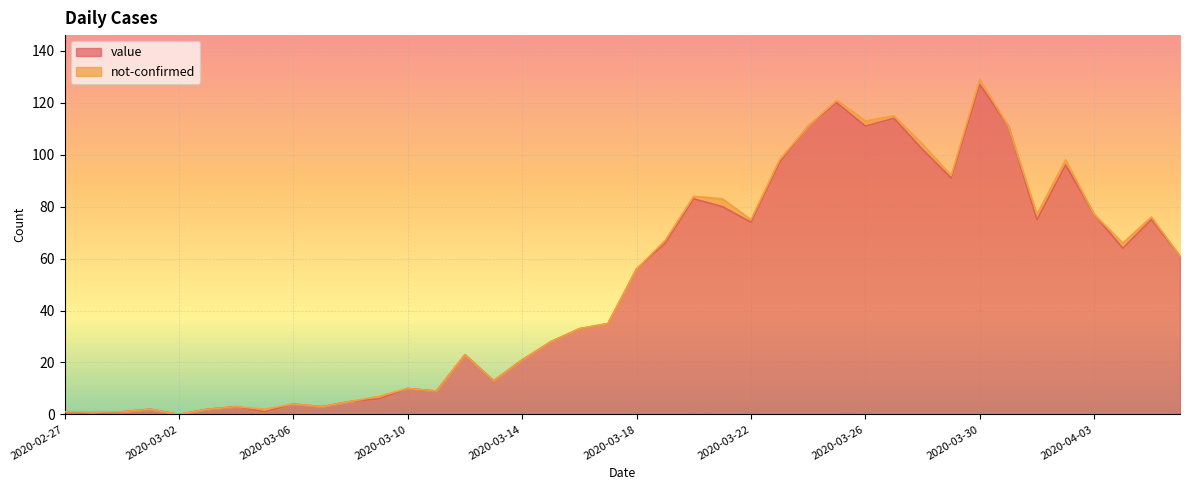

Rank the categories by value from lowest to highest.

2020-02-28, 2020-03-02, 2020-02-27, 2020-02-29, 2020-03-05, 2020-03-01, 2020-03-03, 2020-03-04, 2020-03-07, 2020-03-06, 2020-03-08, 2020-03-09, 2020-03-11, 2020-03-10, 2020-03-13, 2020-03-14, 2020-03-12, 2020-03-15, 2020-03-16, 2020-03-17, 2020-03-18, 2020-04-06, 2020-04-04, 2020-03-19, 2020-03-22, 2020-04-01, 2020-04-05, 2020-04-03, 2020-03-21, 2020-03-20, 2020-03-29, 2020-04-02, 2020-03-23, 2020-03-28, 2020-03-24, 2020-03-26, 2020-03-31, 2020-03-27, 2020-03-25, 2020-03-30